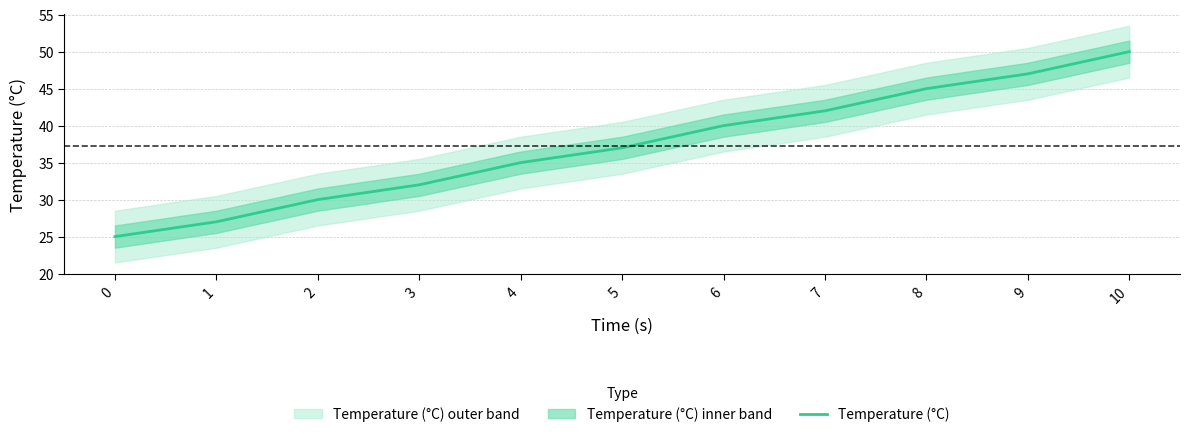

The chart shows a value of 50 at 10. True or false?

True